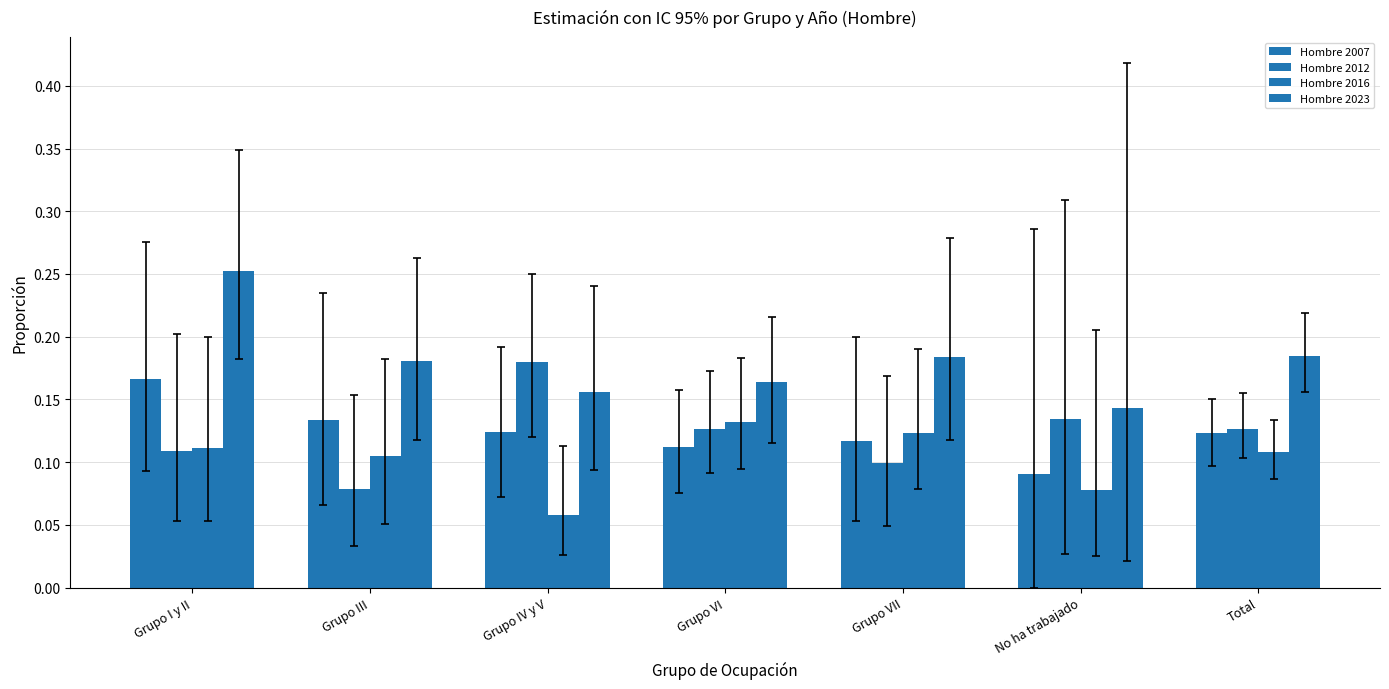

Reading right to left, what are all the values shown in this chart?

Hombre 2007: 0.1	0.1	0.1	0.1	0.1	0.1	0.2
Hombre 2012: 0.1	0.1	0.1	0.1	0.2	0.1	0.1
Hombre 2016: 0.1	0.1	0.1	0.1	0.1	0.1	0.1
Hombre 2023: 0.2	0.1	0.2	0.2	0.2	0.2	0.3